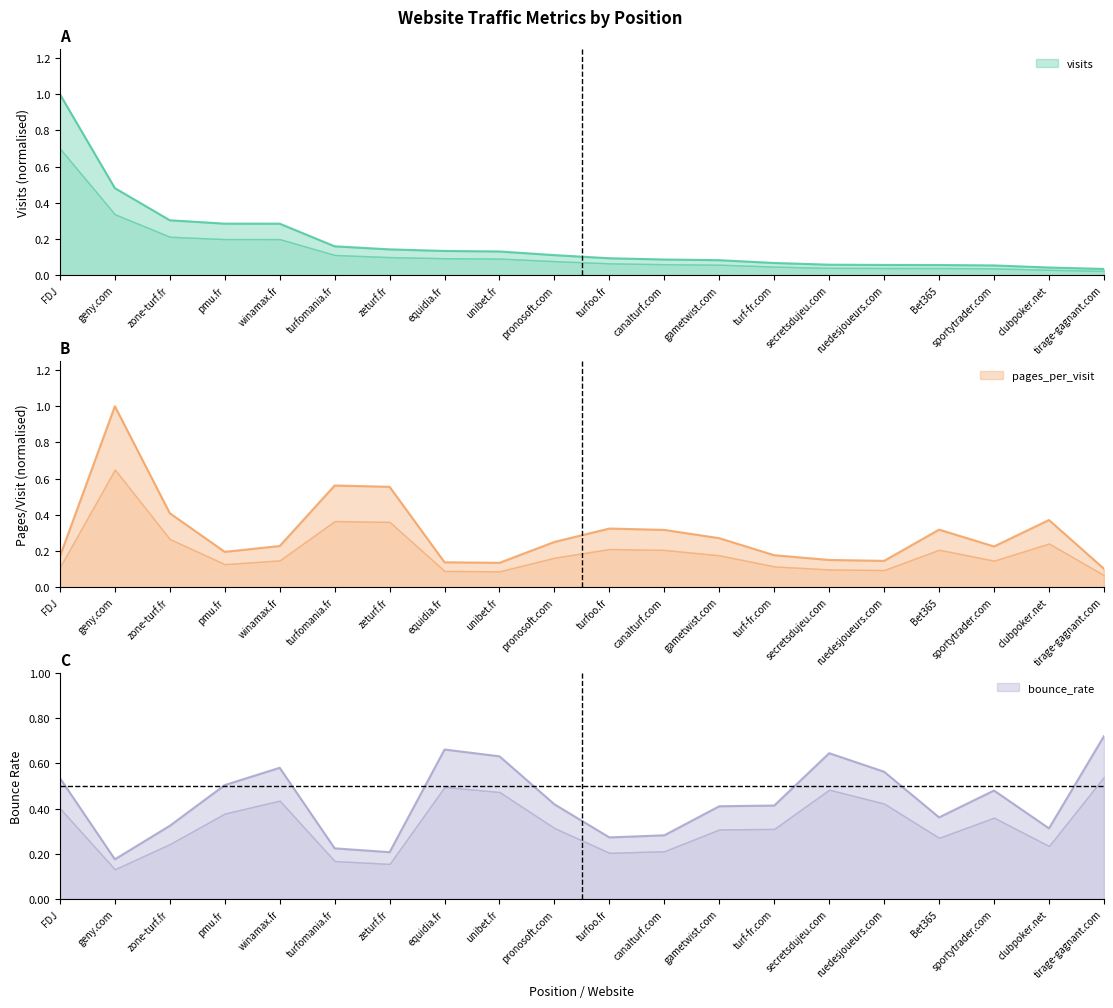

List the labels in order of bounce_rate value, smallest first.

geny.com, zeturf.fr, turfomania.fr, turfoo.fr, canalturf.com, clubpoker.net, zone-turf.fr, Bet365, gametwist.com, turf-fr.com, pronosoft.com, sportytrader.com, pmu.fr, FDJ, ruedesjoueurs.com, winamax.fr, unibet.fr, secretsdujeu.com, equidia.fr, tirage-gagnant.com